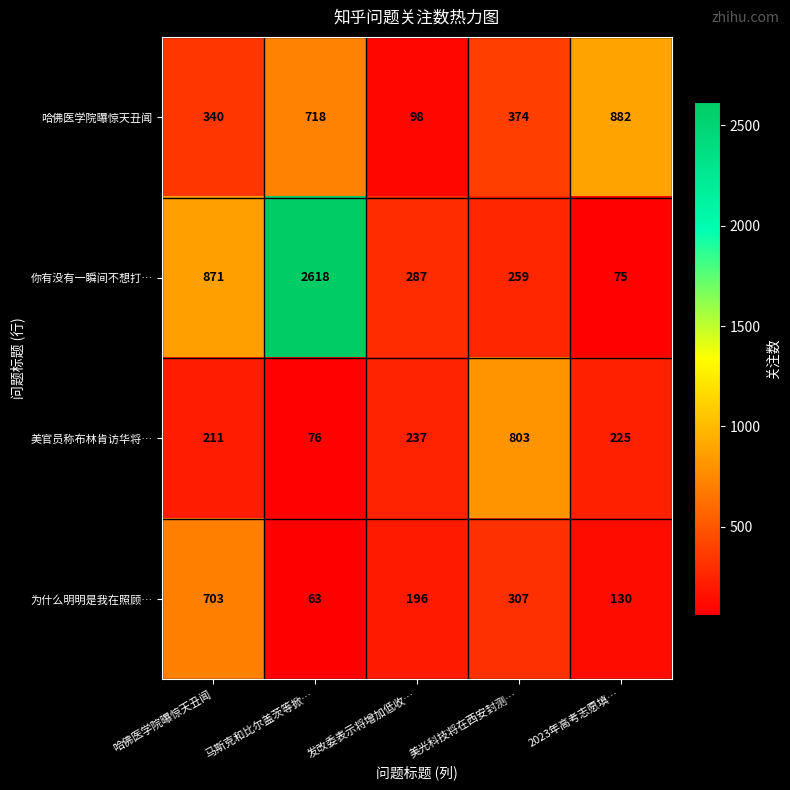

Reading left to right, list all the values displayed in this chart.

哈佛医学院曝惊天丑闻: 340	718	98	374	882
你有没有一瞬间不想打…: 871	2618	287	259	75
美官员称布林肯访华将…: 211	76	237	803	225
为什么明明是我在照顾…: 703	63	196	307	130